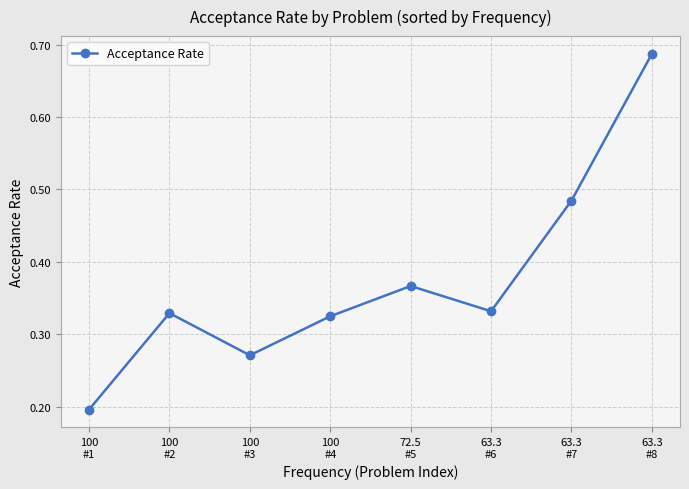

Count the values in the range 0 to 1.

8